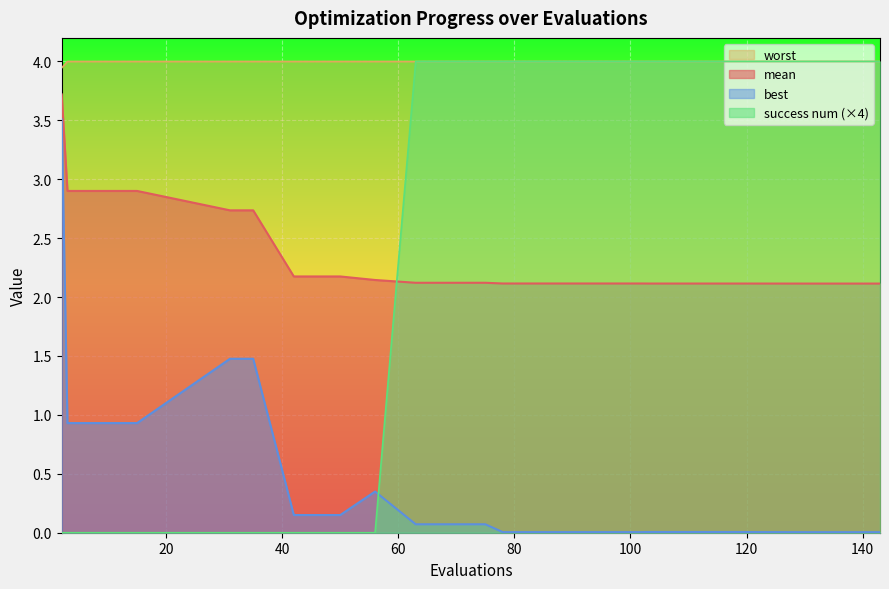

The value of best at 50 is 0.3. True or false?

False